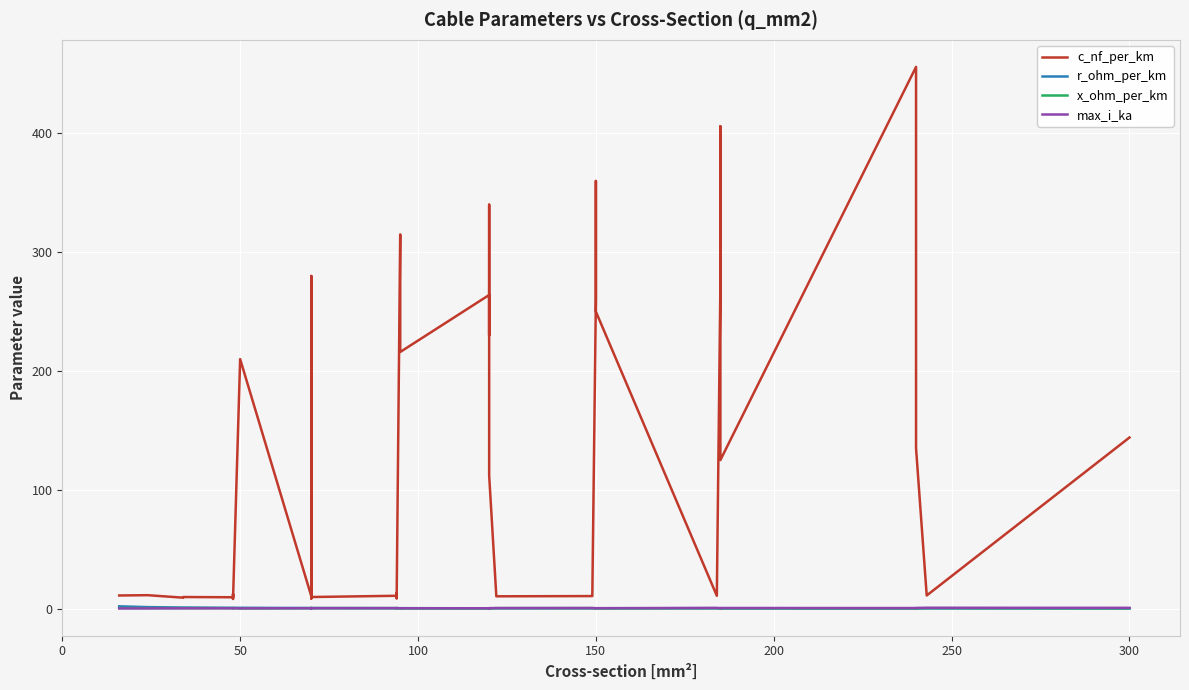

What is the sum of all x_ohm_per_km values?

9.7